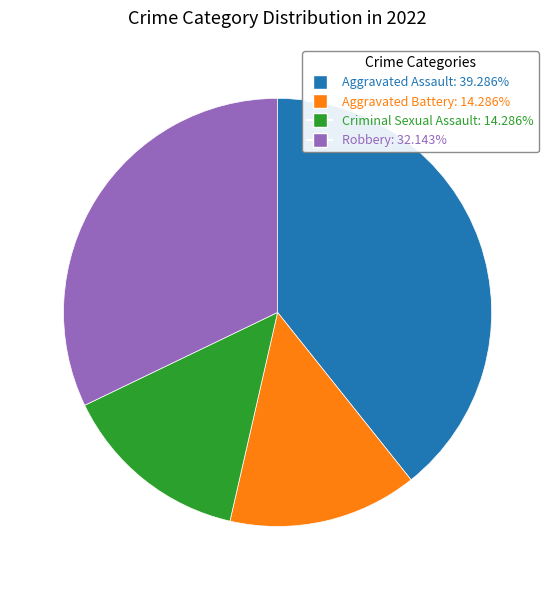

Is there any slice that represents more than half of the pie?

No